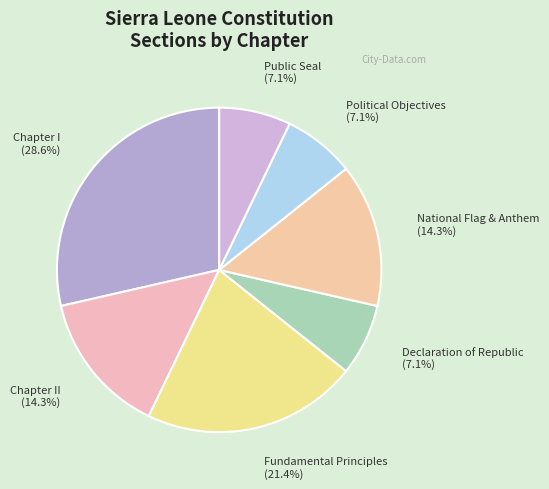

True or false: Political Objectives accounts for 7% of the total.

True